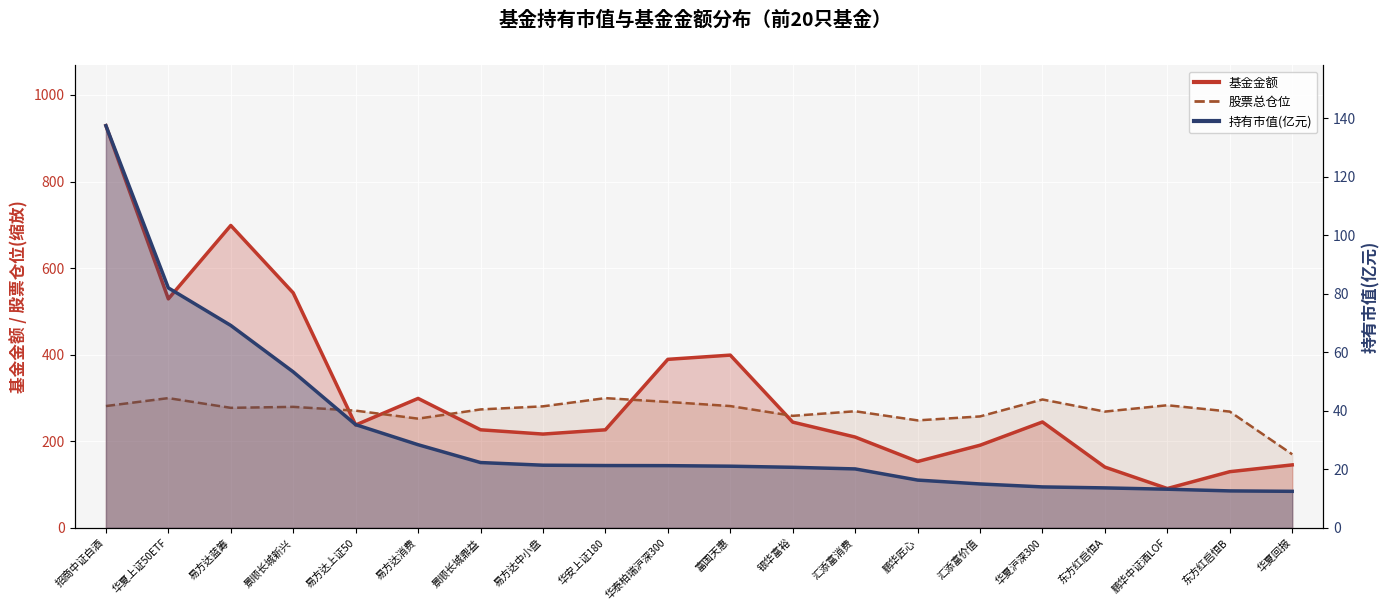

What is the value of the 股票总仓位 point at the 15th from the left?

257.4